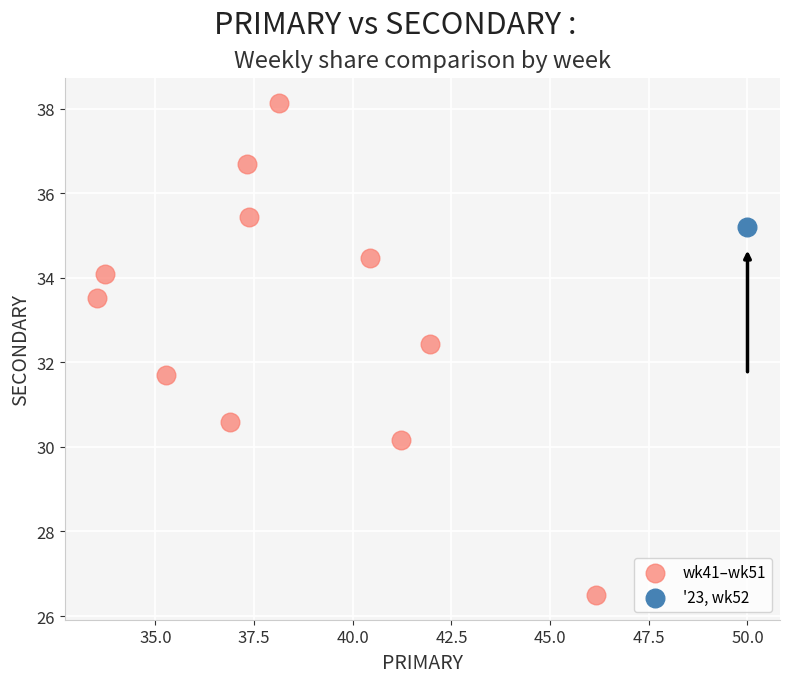

What are all the series names shown in the legend?

wk41–wk51, '23, wk52